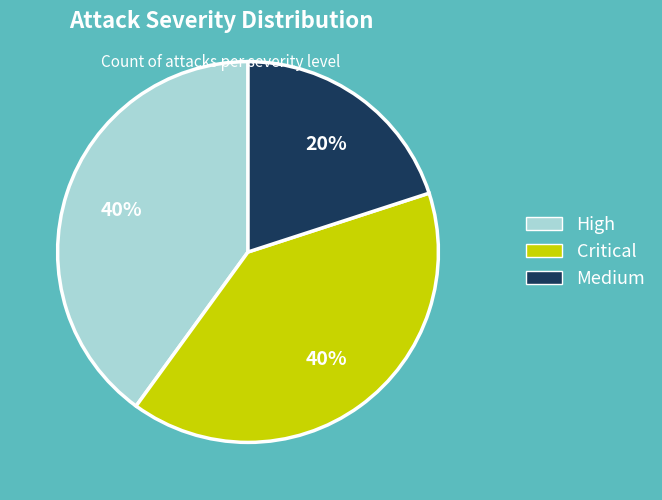

True or false: High accounts for 47% of the total.

False